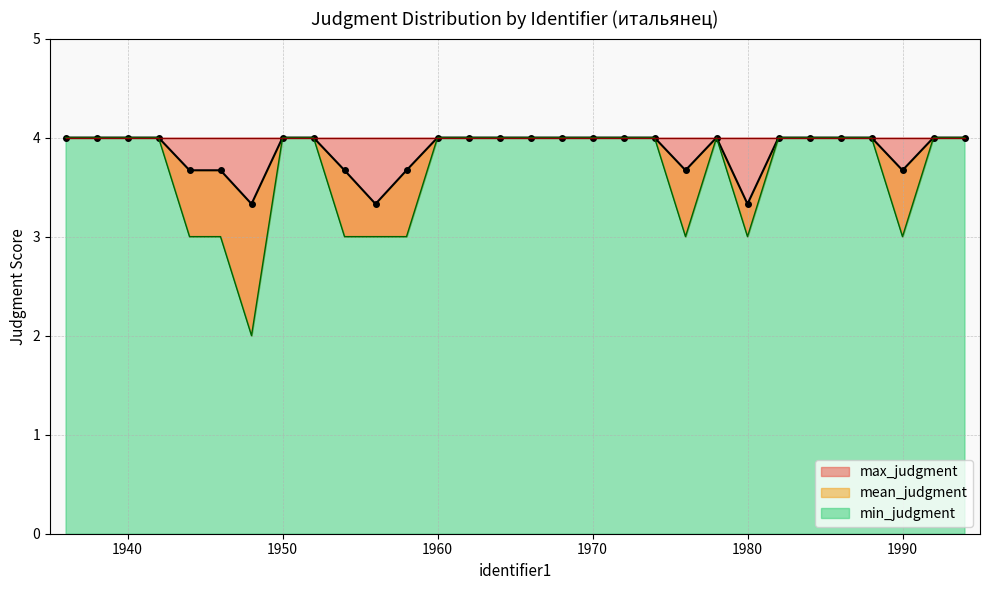

What is the sum of the min_judgment values at 1962 and 1980?

7.0